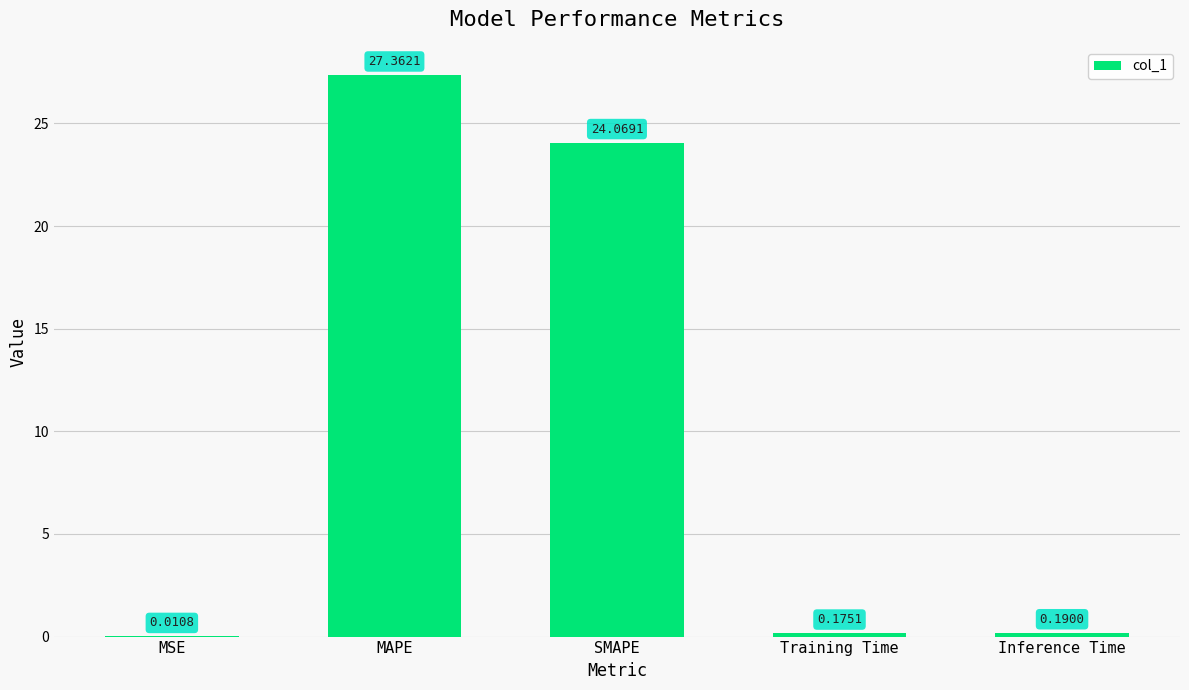

What is the change in value from SMAPE to Training Time?

-23.9